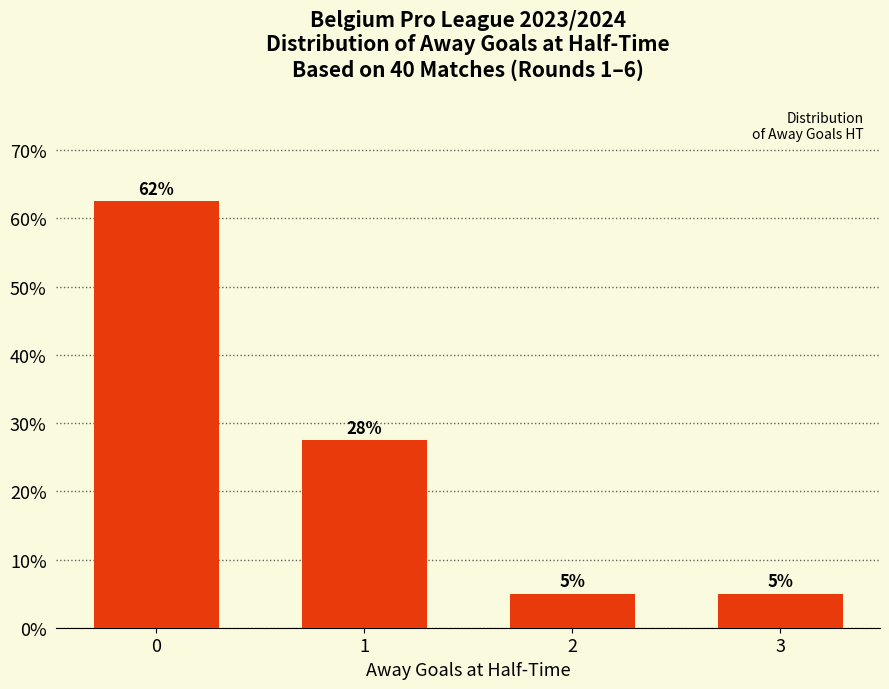

What is the sum of all values?

100.0